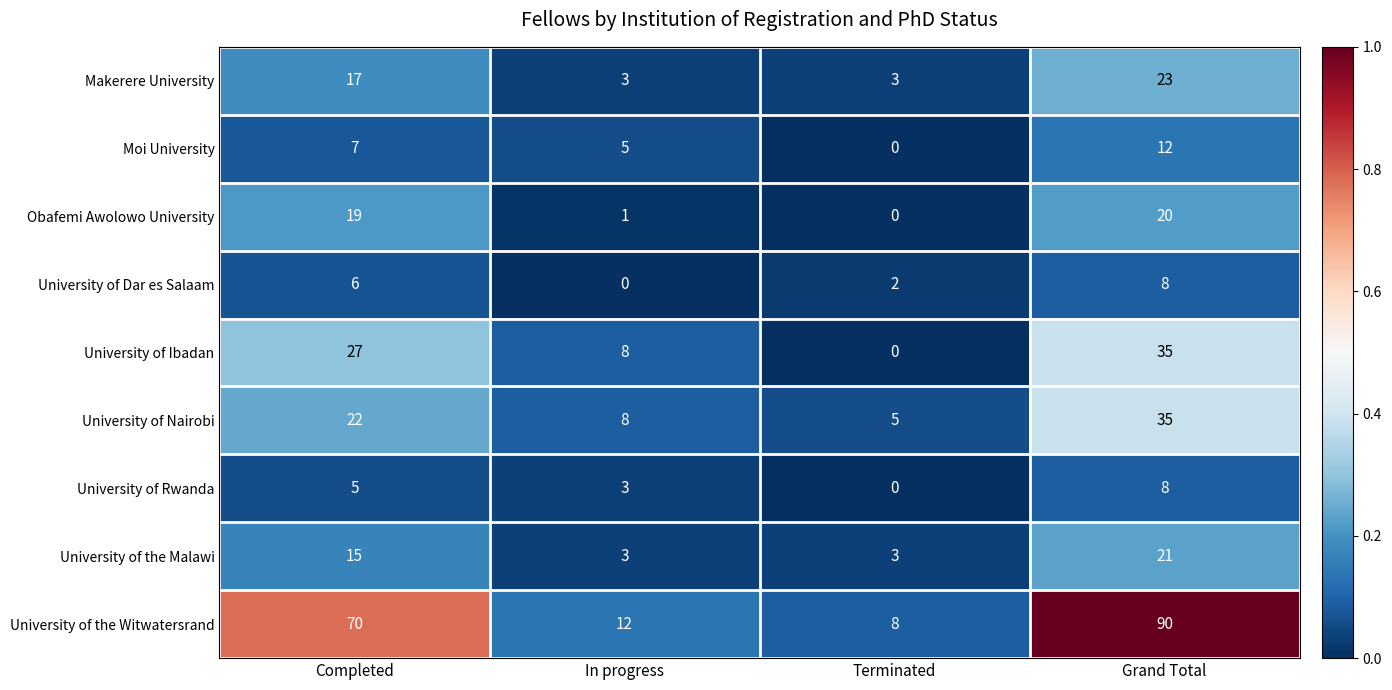

Where is University of the Malawi nearest to the value 12?

Completed